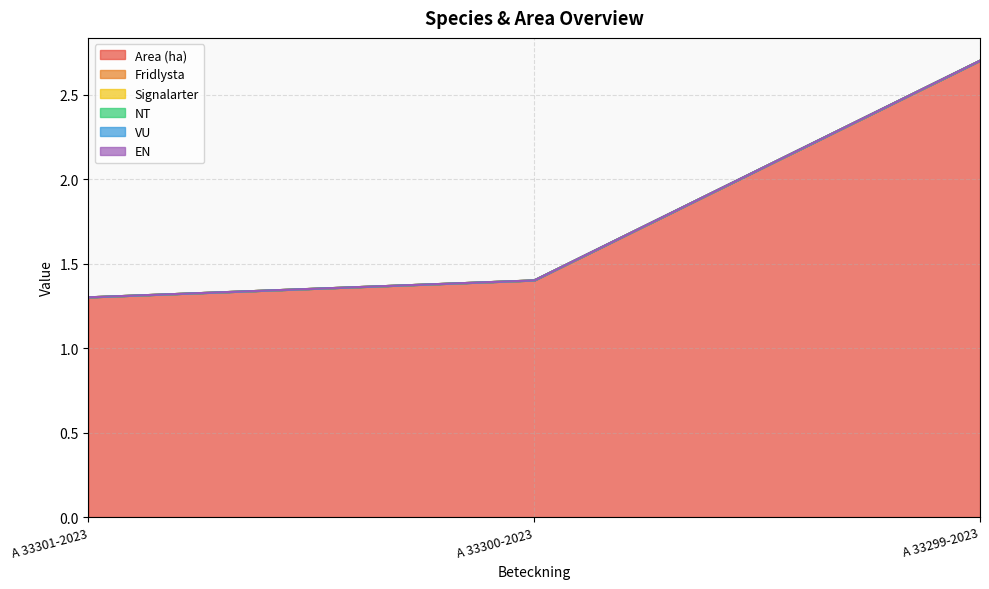

What is the label of the 3rd point from the left?

A 33299-2023